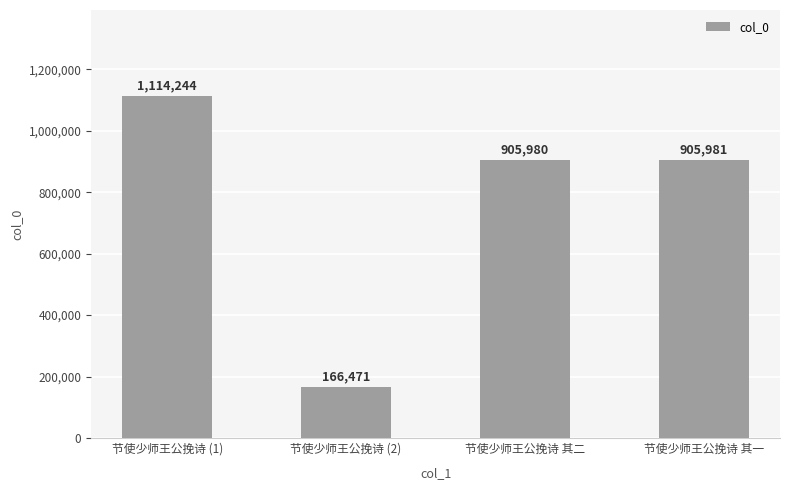

Reading left to right, what are all the values shown in this chart?

节使少师王公挽诗 (1)=1114244	节使少师王公挽诗 (2)=166471	节使少师王公挽诗 其二=905980	节使少师王公挽诗 其一=905981